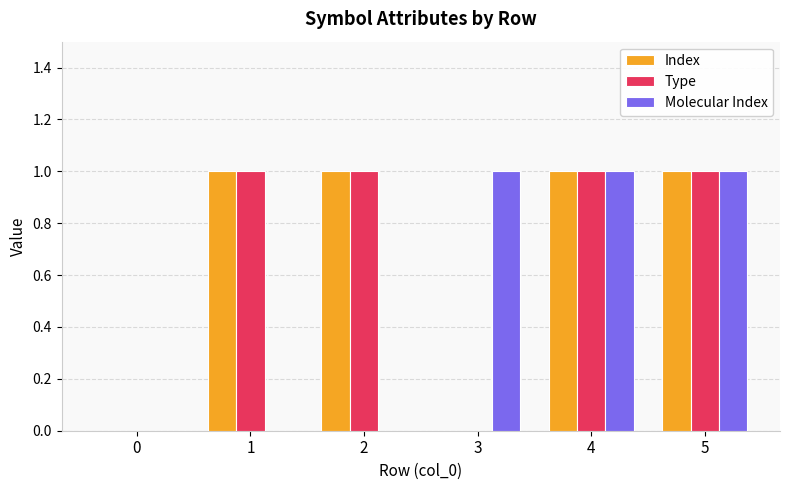

Is it true that Type equals 1 at 2?

True